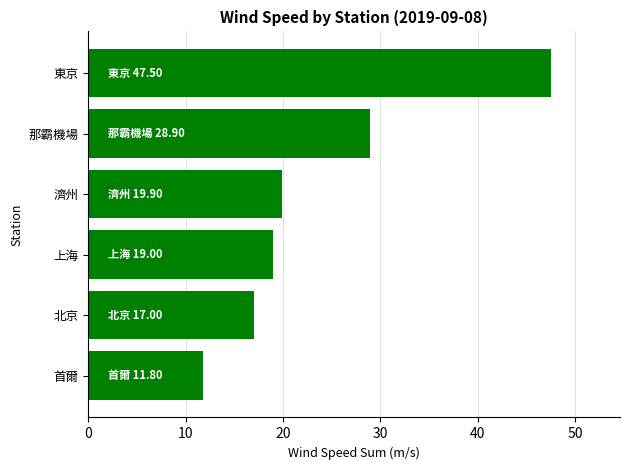

What value does the data have at 濟州?

19.9